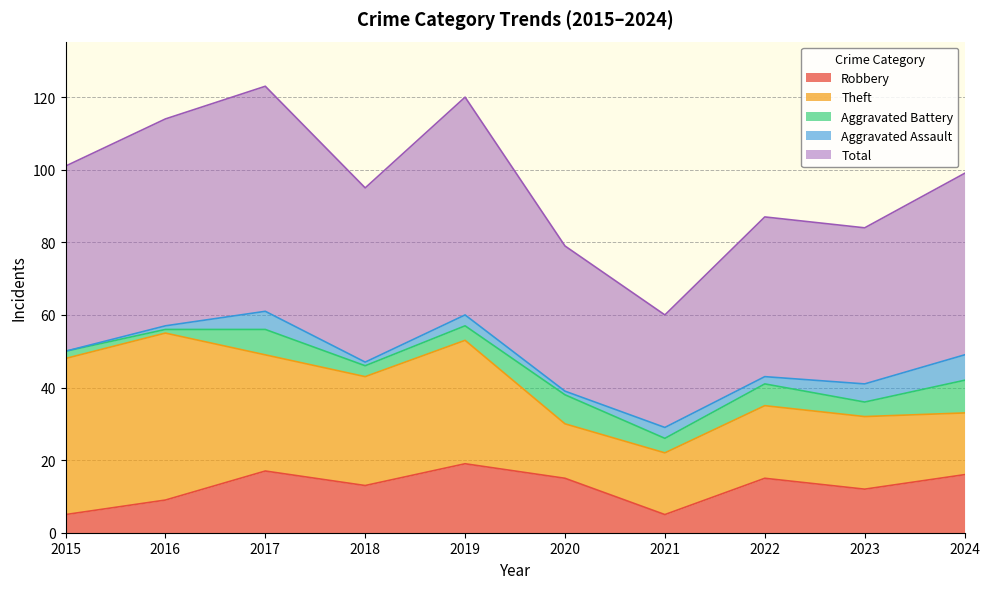

Between 2021 and 2016, which is larger?

2016